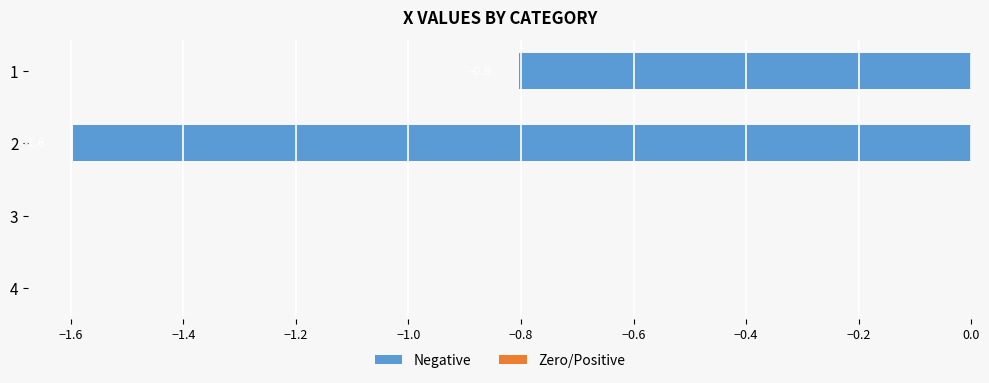

True or false: the data shows -2.4 at 2.

False